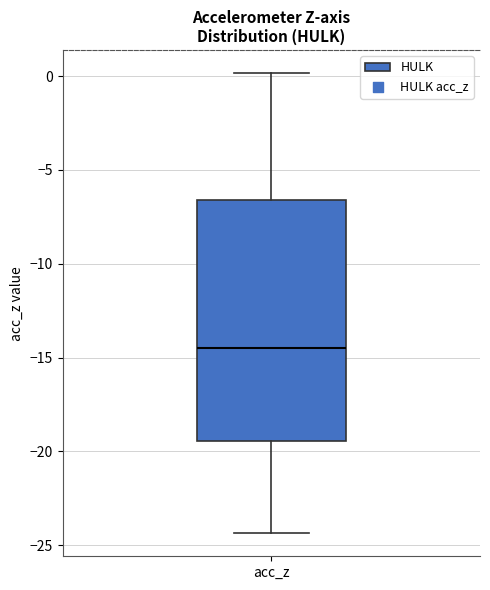

Where is the lower edge of the box for acc_z on the y-axis? The values are not printed on the chart, so give them approximately, as read against the axis.

-19.5